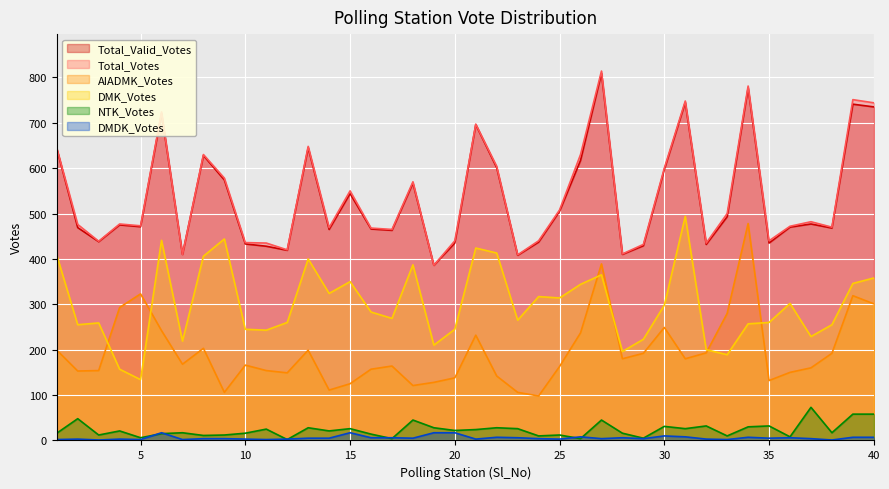

Reading left to right, extract all data points from this chart.

Total_Valid_Votes: 643	469	438	475	471	721	410	628	574	433	428	419	645	465	544	466	463	567	386	435	696	601	408	437	505	617	809	410	429	597	745	432	493	777	435	470	477	468	741	735
Total_Votes: 644	476	439	477	473	724	410	630	578	436	435	420	648	469	550	468	465	570	386	440	697	604	409	440	508	630	814	411	432	600	748	435	500	781	440	472	482	470	751	744
AIADMK_Votes: 199	153	154	293	323	242	168	203	106	166	154	149	199	111	125	157	164	121	128	138	232	142	106	98	163	237	389	180	192	249	180	193	280	478	132	150	160	192	319	301
DMK_Votes: 408	255	259	157	134	441	219	406	444	245	243	260	400	324	350	283	269	387	210	245	424	413	265	317	314	344	365	196	223	298	494	200	189	257	260	302	229	255	346	358
NTK_Votes: 16	48	12	21	6	15	17	11	12	16	25	2	28	21	26	14	4	45	28	22	24	28	26	10	12	4	45	16	5	31	26	32	10	30	32	8	73	17	58	58
DMDK_Votes: 2	3	1	3	2	17	2	4	4	3	2	3	5	5	17	6	6	5	17	17	3	7	6	4	3	8	4	6	4	10	8	3	2	7	5	6	4	1	7	7